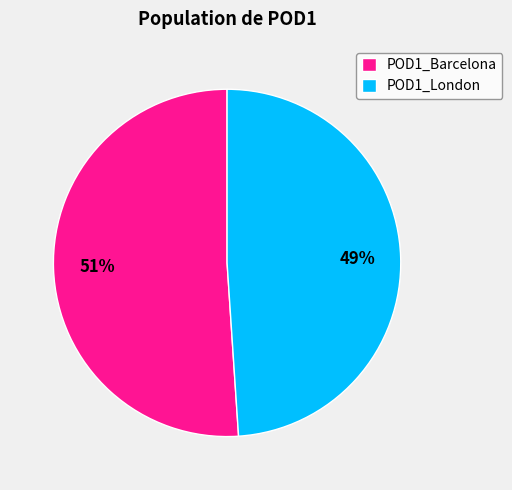

To the nearest percent, what is the difference between the POD1_Barcelona and POD1_London slice percentages?

2%